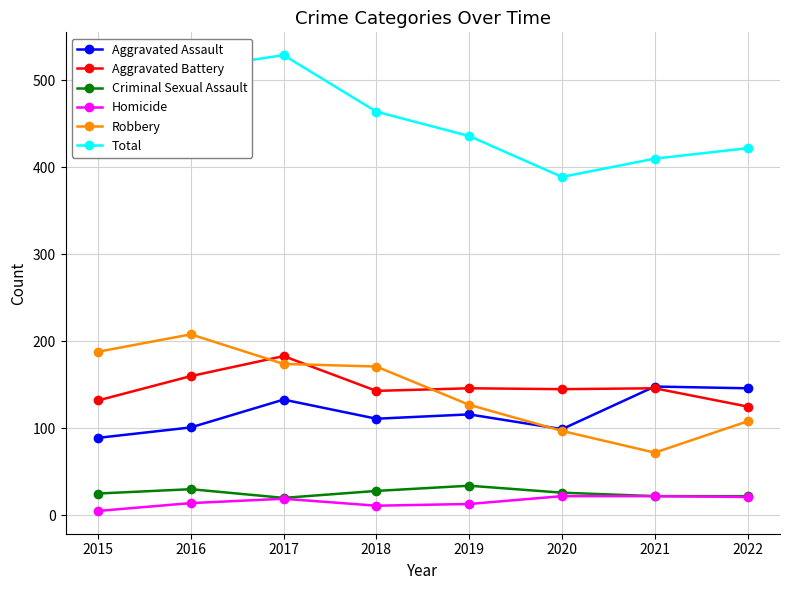

Count the number of categories in the chart.

8